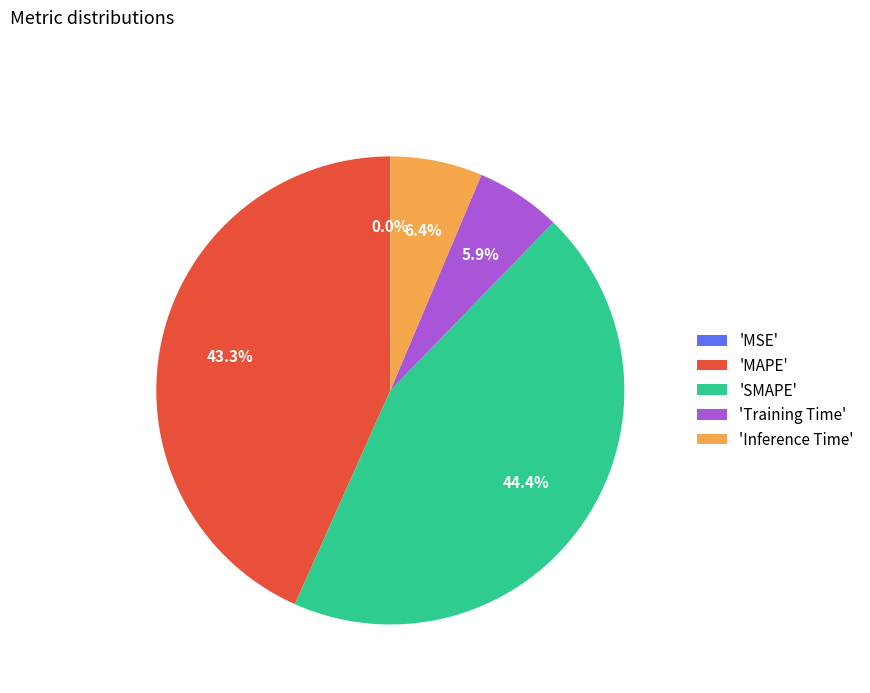

Between 'MAPE' and 'SMAPE', which is larger?

'SMAPE'